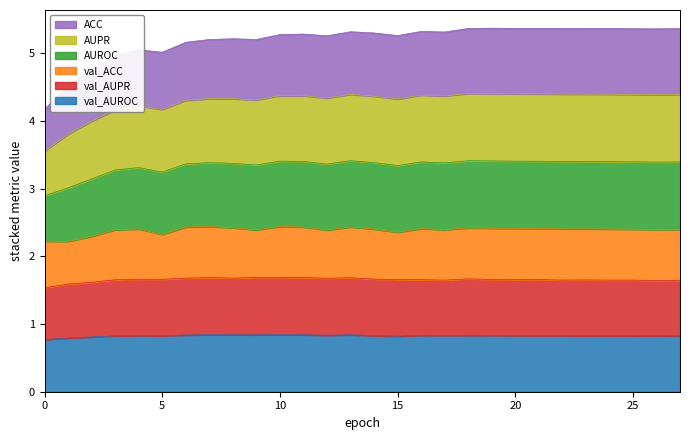

What are all the series names shown in the legend?

ACC, AUPR, AUROC, val_ACC, val_AUPR, val_AUROC